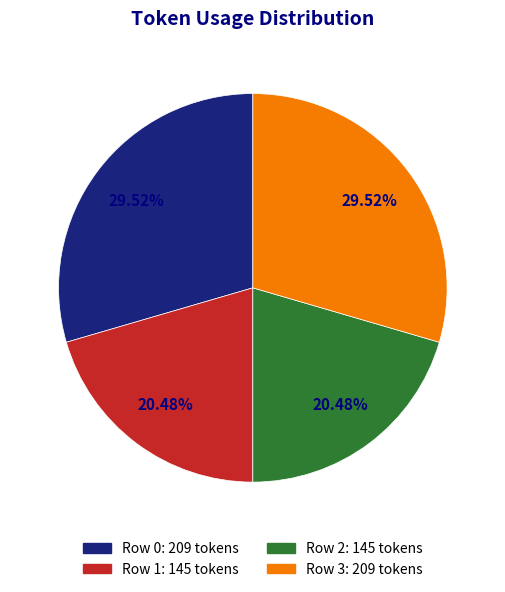

Is it true that Row 3 is 21% of the pie?

False